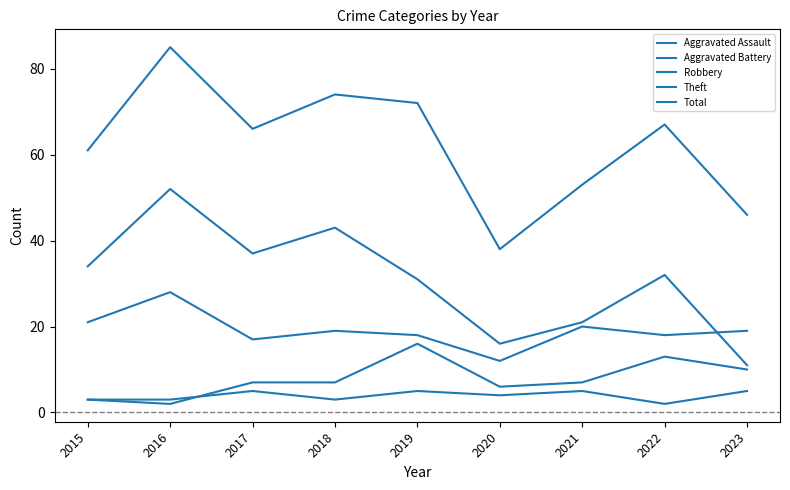

True or false: Aggravated Battery and Total intersect in this chart.

False